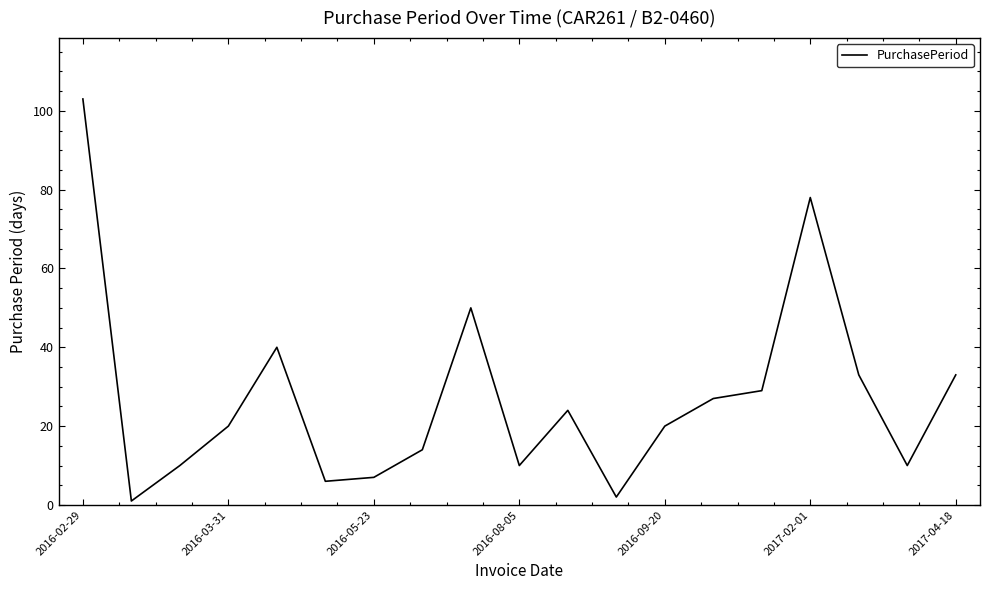

What is the average value?

27